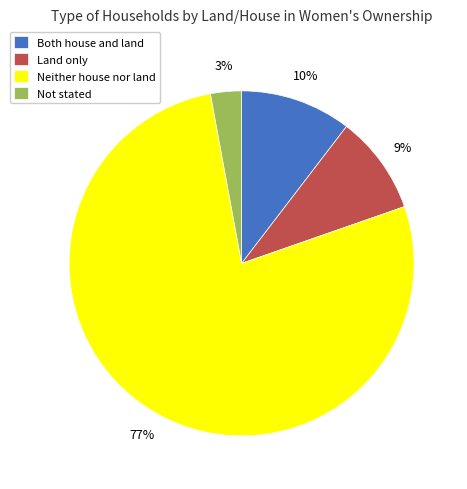

Which has a higher value, Both house and land or Not stated?

Both house and land